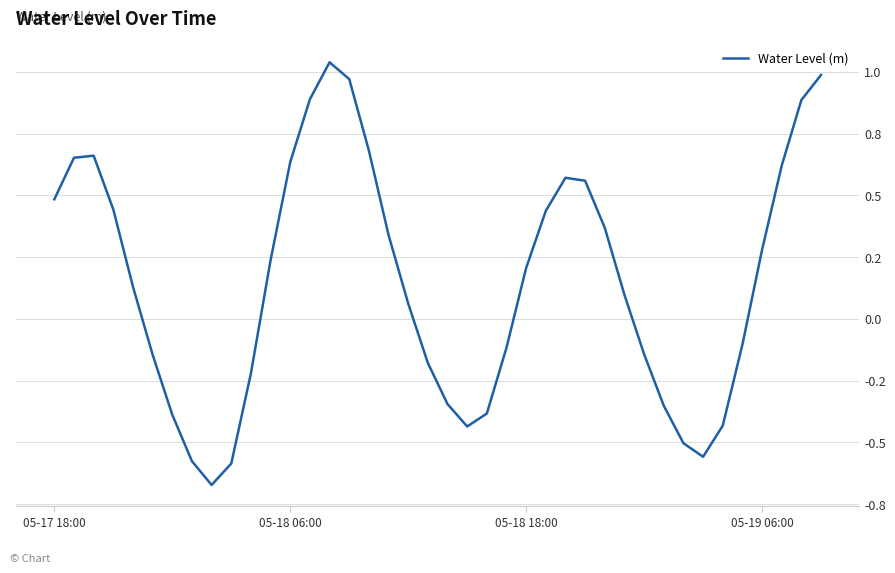

Reading right to left, transcribe all the data shown in this chart.

1.0	0.9	0.6	0.3	-0.1	-0.4	-0.6	-0.5	-0.4	-0.1	0.1	0.4	0.6	0.6	0.4	0.2	-0.1	-0.4	-0.4	-0.3	-0.2	0.1	0.3	0.7	1.0	1.0	0.9	0.6	0.2	-0.2	-0.6	-0.7	-0.6	-0.4	-0.1	0.1	0.4	0.7	0.7	0.5